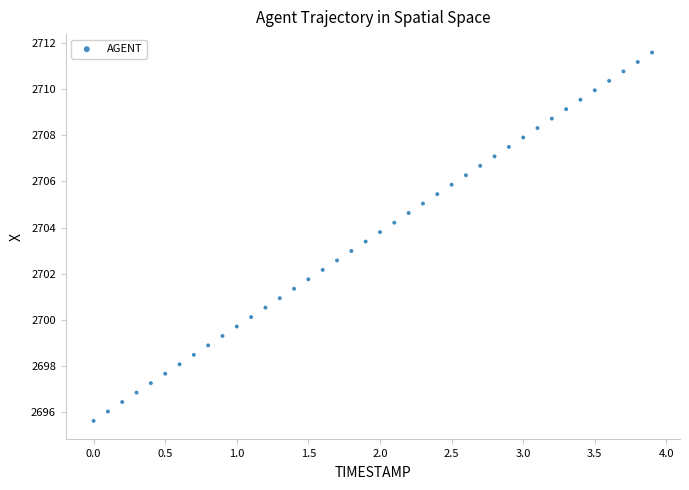

What is the range of X values (max minus min)?

3.9